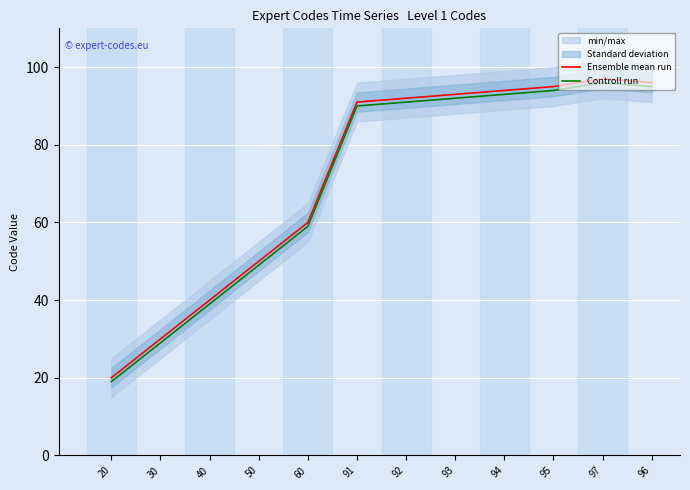

How many lines are shown in the chart?

2